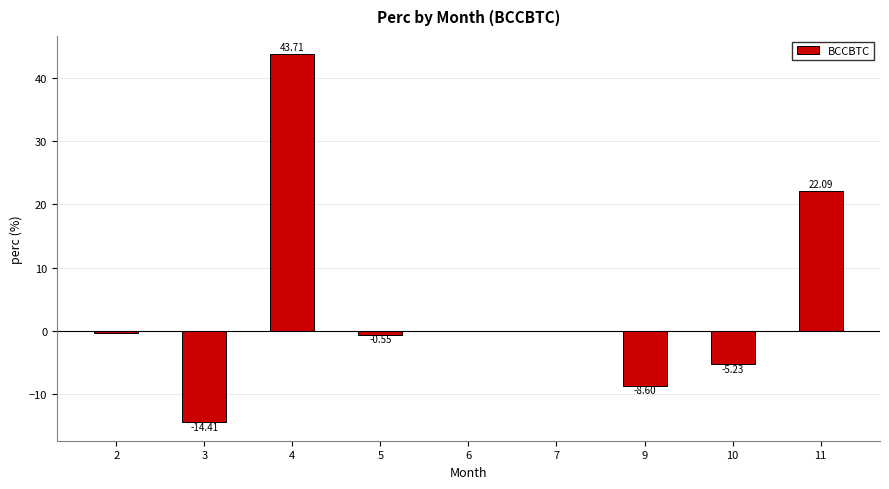

What is the sum of all values?

36.8